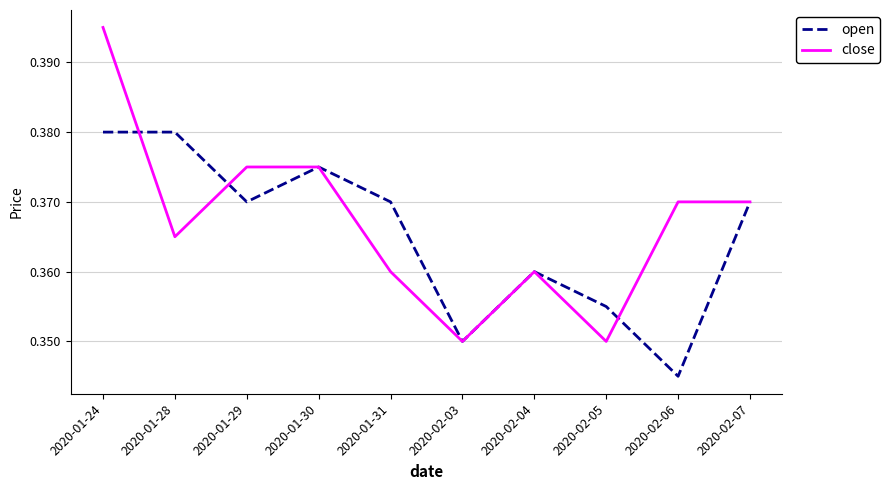

List the series in order of their peak value, highest first.

close, open